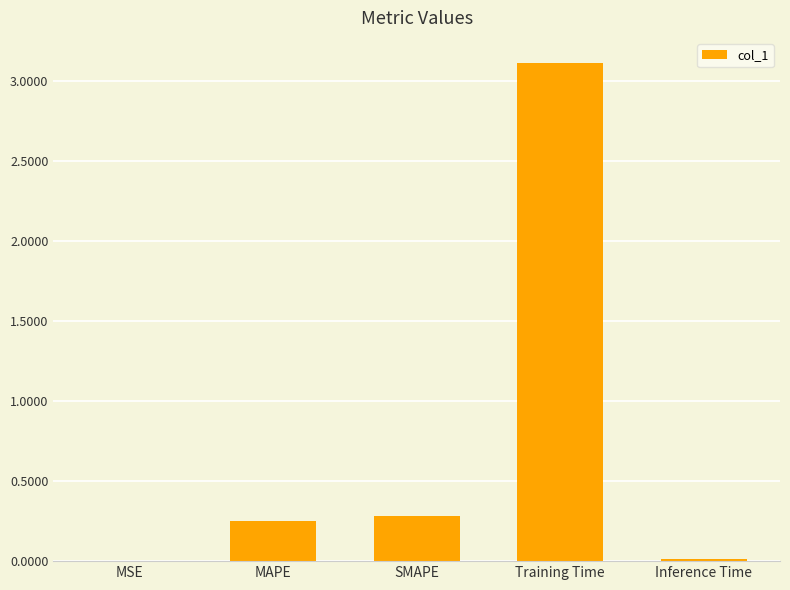

Which has a higher value, SMAPE or Training Time?

Training Time